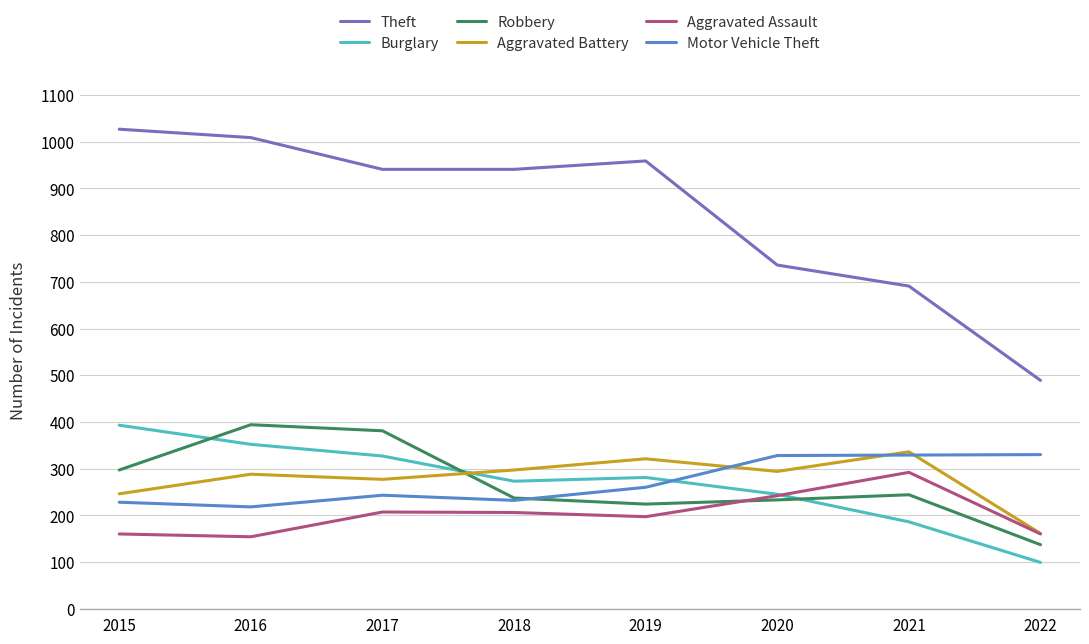

How many times do Burglary and Aggravated Battery cross each other?

1